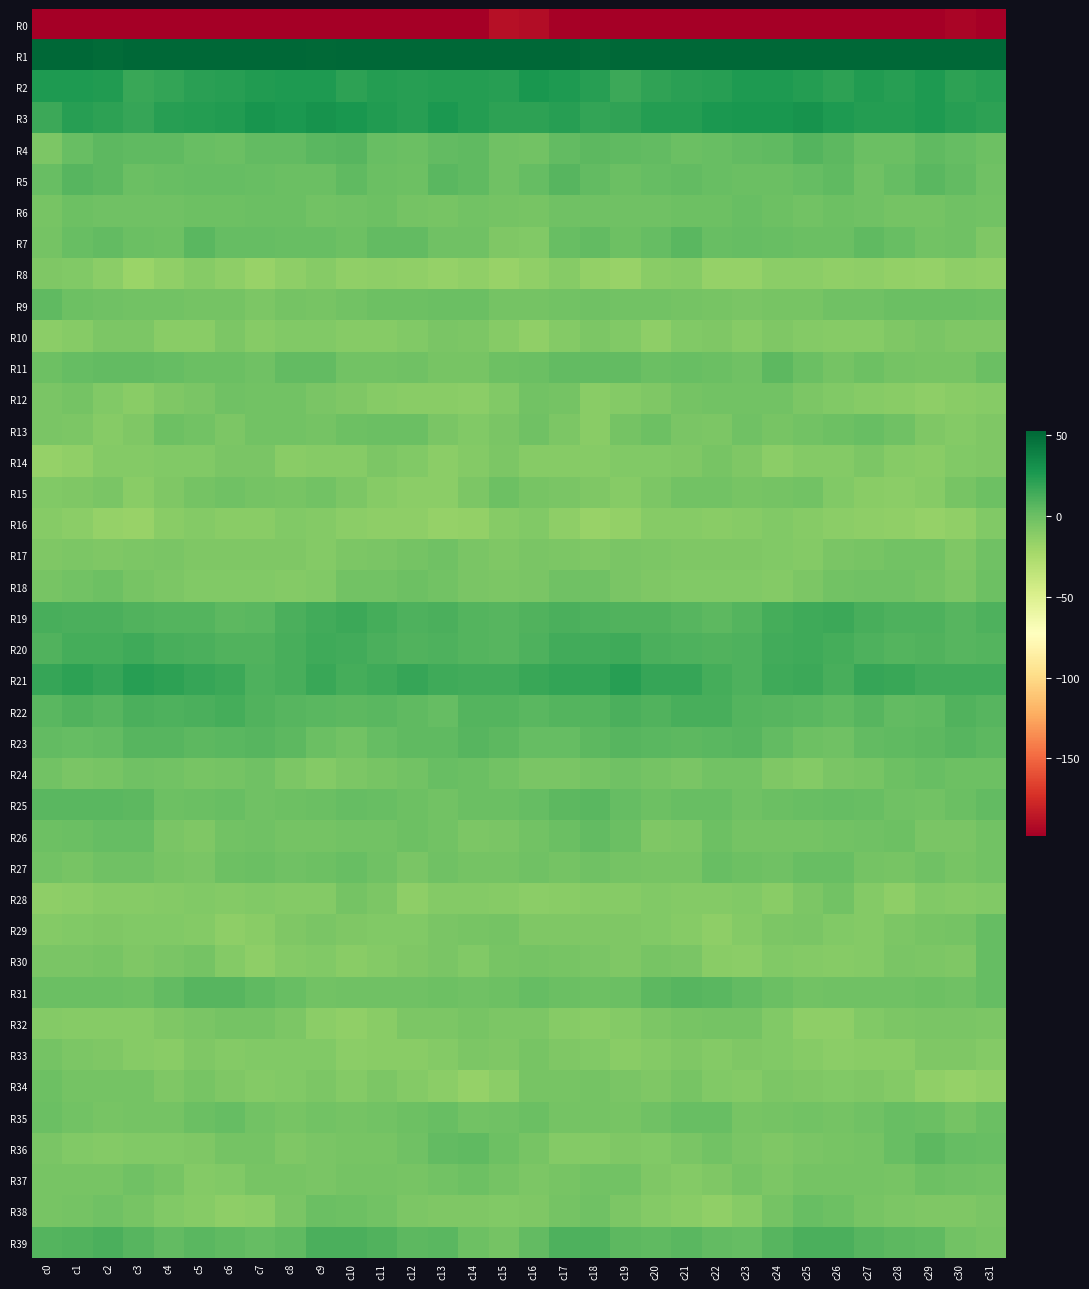

Reading right to left, transcribe all the data shown in this chart.

R0: c31=-208.5	c30=-195.1	c29=-203.3	c28=-201.2	c27=-200.6	c26=-207.0	c25=-209.5	c24=-208.0	c23=-211.7	c22=-204.3	c21=-202.9	c20=-207.4	c19=-199.5	c18=-199.2	c17=-196.8	c16=-190.6	c15=-189.0	c14=-198.1	c13=-204.0	c12=-199.9	c11=-202.4	c10=-209.1	c9=-209.2	c8=-209.0	c7=-210.3	c6=-201.9	c5=-205.7	c4=-205.1	c3=-198.3	c2=-198.9	c1=-198.1	c0=-225.6
R1: c31=58.1	c30=53.8	c29=55.4	c28=57.5	c27=54.5	c26=53.7	c25=52.2	c24=54.2	c23=58.6	c22=57.3	c21=59.5	c20=60.1	c19=54.1	c18=50.5	c17=51.8	c16=59.6	c15=57.1	c14=54.3	c13=56.4	c12=56.4	c11=53.8	c10=53.5	c9=51.5	c8=57.1	c7=57.5	c6=58.3	c5=59.9	c4=58.0	c3=52.0	c2=50.5	c1=53.2	c0=60.1
R2: c31=23.2	c30=21.2	c29=25.3	c28=22.4	c27=24.4	c26=21.2	c25=23.9	c24=25.6	c23=25.6	c22=23.0	c21=21.9	c20=20.2	c19=16.3	c18=22.2	c17=25.9	c16=27.7	c15=22.5	c14=23.5	c13=24.1	c12=22.6	c11=23.9	c10=20.8	c9=25.6	c8=25.6	c7=24.3	c6=22.7	c5=21.4	c4=18.5	c3=16.7	c2=25.0	c1=25.9	c0=25.7
R3: c31=21.2	c30=22.4	c29=26.0	c28=24.1	c27=23.5	c26=25.7	c25=30.0	c24=27.6	c23=27.2	c22=27.0	c21=23.4	c20=23.9	c19=19.4	c18=18.7	c17=22.8	c16=20.7	c15=20.3	c14=23.9	c13=26.3	c12=22.8	c11=24.4	c10=27.2	c9=30.0	c8=26.5	c7=28.2	c6=25.0	c5=23.9	c4=22.8	c3=17.7	c2=20.3	c1=22.4	c0=16.3
R4: c31=-0.5	c30=1.9	c29=4.1	c28=0.4	c27=0.2	c26=5.0	c25=7.7	c24=3.9	c23=3.1	c22=1.3	c21=-0.1	c20=3.4	c19=4.5	c18=4.9	c17=3.6	c16=-2.4	c15=-1.9	c14=3.7	c13=2.8	c12=-0.3	c11=1.3	c10=7.3	c9=6.3	c8=3.2	c7=3.1	c6=-0.1	c5=1.2	c4=4.4	c3=4.0	c2=5.1	c1=1.2	c0=-6.2
R5: c31=-1.5	c30=2.9	c29=6.1	c28=2.0	c27=-1.7	c26=4.1	c25=1.9	c24=-0.3	c23=0.6	c22=1.1	c21=2.8	c20=1.8	c19=-0.1	c18=2.7	c17=6.7	c16=2.6	c15=-1.4	c14=4.6	c13=5.8	c12=-0.7	c11=0.1	c10=4.4	c9=0.4	c8=0.1	c7=0.7	c6=1.9	c5=2.4	c4=1.1	c3=-0.1	c2=4.8	c1=6.9	c0=0.8
R6: c31=-3.2	c30=-1.7	c29=-4.1	c28=-4.0	c27=-1.8	c26=-0.7	c25=-2.6	c24=-0.6	c23=1.0	c22=-1.1	c21=-0.4	c20=-1.7	c19=-1.5	c18=-2.3	c17=-1.6	c16=-4.8	c15=-3.3	c14=-2.4	c13=-4.2	c12=-3.4	c11=-1.2	c10=-1.3	c9=-2.5	c8=0.4	c7=0.3	c6=-0.8	c5=-1.1	c4=-1.6	c3=-1.9	c2=-2.2	c1=-0.7	c0=-4.8
R7: c31=-7.5	c30=-1.7	c29=-2.4	c28=1.3	c27=4.0	c26=0.2	c25=0.4	c24=0.9	c23=2.2	c22=1.0	c21=5.6	c20=2.1	c19=-1.3	c18=3.0	c17=1.1	c16=-8.4	c15=-7.5	c14=-1.3	c13=-2.2	c12=3.1	c11=2.9	c10=-0.8	c9=1.1	c8=1.1	c7=1.9	c6=2.4	c5=5.9	c4=-0.5	c3=0.2	c2=3.1	c1=1.5	c0=-3.8
R8: c31=-14.5	c30=-13.9	c29=-16.1	c28=-15.3	c27=-13.4	c26=-14.6	c25=-12.1	c24=-12.3	c23=-16.4	c22=-16.4	c21=-10.8	c20=-12.0	c19=-17.8	c18=-15.2	c17=-10.8	c16=-15.0	c15=-17.6	c14=-14.6	c13=-16.4	c12=-14.4	c11=-13.7	c10=-14.5	c9=-10.8	c8=-14.0	c7=-17.6	c6=-13.9	c5=-10.2	c4=-14.5	c3=-18.0	c2=-12.8	c1=-8.5	c0=-7.9
R9: c31=-0.7	c30=0.2	c29=0.5	c28=-0.3	c27=-1.6	c26=-1.8	c25=-4.8	c24=-4.3	c23=-5.7	c22=-4.9	c21=-3.3	c20=-2.5	c19=-2.9	c18=-1.9	c17=-2.4	c16=-3.5	c15=-3.7	c14=0.4	c13=0.4	c12=-1.2	c11=-1.2	c10=-3.0	c9=-4.7	c8=-4.0	c7=-6.7	c6=-3.5	c5=-3.4	c4=-2.6	c3=-2.8	c2=-1.6	c1=-0.6	c0=4.6
R10: c31=-7.7	c30=-7.4	c29=-5.3	c28=-7.6	c27=-10.4	c26=-10.9	c25=-9.3	c24=-7.8	c23=-10.3	c22=-7.9	c21=-8.7	c20=-13.2	c19=-8.2	c18=-6.2	c17=-9.5	c16=-14.4	c15=-10.3	c14=-6.6	c13=-5.6	c12=-8.9	c11=-10.8	c10=-10.2	c9=-8.2	c8=-8.7	c7=-10.2	c6=-7.1	c5=-11.2	c4=-11.6	c3=-6.8	c2=-6.9	c1=-10.8	c0=-13.0
R11: c31=-0.1	c30=-4.5	c29=-4.3	c28=-3.3	c27=-1.2	c26=-3.9	c25=0.3	c24=5.1	c23=-1.3	c22=-0.3	c21=0.9	c20=0.4	c19=2.9	c18=3.2	c17=2.8	c16=0.3	c15=-1.2	c14=-5.0	c13=-4.3	c12=-1.7	c11=-2.6	c10=-2.9	c9=2.9	c8=3.5	c7=-2.1	c6=0.6	c5=-0.1	c4=1.7	c3=3.1	c2=3.3	c1=1.8	c0=-1.1
R12: c31=-10.3	c30=-11.6	c29=-13.1	c28=-11.3	c27=-11.0	c26=-9.0	c25=-6.2	c24=-3.0	c23=-2.9	c22=-2.3	c21=-3.4	c20=-7.3	c19=-10.1	c18=-11.2	c17=-3.7	c16=-3.0	c15=-8.6	c14=-12.6	c13=-12.0	c12=-11.1	c11=-10.6	c10=-7.4	c9=-5.4	c8=-2.4	c7=-3.2	c6=-2.1	c5=-5.4	c4=-7.9	c3=-11.8	c2=-8.6	c1=-3.3	c0=-5.6
R13: c31=-7.6	c30=-9.5	c29=-7.2	c28=-1.8	c27=0.9	c26=-0.7	c25=-2.8	c24=-4.3	c23=-1.6	c22=-6.2	c21=-5.3	c20=-0.3	c19=-4.1	c18=-11.3	c17=-7.1	c16=-1.5	c15=-6.1	c14=-8.5	c13=-5.5	c12=0.1	c11=0.6	c10=-1.1	c9=-4.2	c8=-2.9	c7=-2.9	c6=-7.0	c5=-3.0	c4=-0.4	c3=-7.8	c2=-10.9	c1=-6.8	c0=-5.4
R14: c31=-7.2	c30=-9.1	c29=-11.4	c28=-10.5	c27=-6.2	c26=-10.0	c25=-9.8	c24=-12.6	c23=-7.6	c22=-4.6	c21=-7.7	c20=-9.1	c19=-8.5	c18=-10.3	c17=-11.0	c16=-10.3	c15=-6.4	c14=-9.4	c13=-12.1	c12=-8.5	c11=-6.7	c10=-10.8	c9=-10.5	c8=-11.6	c7=-5.4	c6=-5.3	c5=-8.7	c4=-8.2	c3=-10.0	c2=-9.9	c1=-14.1	c0=-16.5
R15: c31=-0.8	c30=-5.0	c29=-10.6	c28=-13.0	c27=-12.0	c26=-8.6	c25=-3.1	c24=-4.0	c23=-4.6	c22=-2.7	c21=-2.7	c20=-6.6	c19=-10.6	c18=-7.9	c17=-5.8	c16=-4.6	c15=-1.2	c14=-6.5	c13=-12.7	c12=-12.7	c11=-11.0	c10=-6.6	c9=-2.7	c8=-4.5	c7=-4.1	c6=-2.0	c5=-4.0	c4=-8.1	c3=-11.1	c2=-5.6	c1=-7.9	c0=-8.7
R16: c31=-8.4	c30=-14.2	c29=-16.4	c28=-14.3	c27=-13.2	c26=-12.5	c25=-10.7	c24=-8.8	c23=-10.6	c22=-11.3	c21=-10.3	c20=-10.6	c19=-15.2	c18=-17.6	c17=-13.3	c16=-8.8	c15=-10.9	c14=-15.2	c13=-16.2	c12=-13.3	c11=-13.4	c10=-12.2	c9=-9.8	c8=-8.9	c7=-11.3	c6=-11.2	c5=-10.0	c4=-11.8	c3=-17.0	c2=-16.4	c1=-12.2	c0=-10.4
R17: c31=-2.2	c30=-7.4	c29=-2.4	c28=-3.2	c27=-5.0	c26=-6.1	c25=-9.4	c24=-8.7	c23=-7.2	c22=-7.5	c21=-7.9	c20=-6.9	c19=-5.6	c18=-7.2	c17=-6.8	c16=-5.4	c15=-7.5	c14=-6.0	c13=-1.9	c12=-3.8	c11=-5.8	c10=-7.2	c9=-9.9	c8=-7.9	c7=-7.3	c6=-7.8	c5=-7.7	c4=-5.9	c3=-6.6	c2=-7.5	c1=-6.5	c0=-7.6
R18: c31=-0.5	c30=-6.3	c29=-3.7	c28=-1.9	c27=-1.8	c26=-2.3	c25=-6.7	c24=-9.2	c23=-8.8	c22=-8.7	c21=-9.0	c20=-7.3	c19=-5.5	c18=-2.1	c17=-1.9	c16=-5.3	c15=-6.4	c14=-5.8	c13=-2.8	c12=-1.0	c11=-2.6	c10=-3.1	c9=-8.5	c8=-9.2	c7=-8.7	c6=-8.6	c5=-8.8	c4=-6.4	c3=-5.1	c2=-0.8	c1=-3.2	c0=-5.1
R19: c31=9.8	c30=7.4	c29=9.9	c28=10.0	c27=11.7	c26=15.4	c25=15.3	c24=12.5	c23=8.0	c22=4.7	c21=6.8	c20=9.0	c19=8.6	c18=9.8	c17=11.0	c16=8.9	c15=7.1	c14=7.8	c13=10.6	c12=10.4	c11=13.0	c10=16.3	c9=14.0	c8=11.3	c7=6.2	c6=4.7	c5=8.4	c4=8.2	c3=8.8	c2=10.6	c1=11.4	c0=12.4
R20: c31=8.1	c30=7.3	c29=9.2	c28=8.4	c27=9.5	c26=12.7	c25=14.4	c24=13.5	c23=9.8	c22=9.1	c21=10.4	c20=11.0	c19=14.4	c18=13.9	c17=13.4	c16=9.9	c15=6.7	c14=7.7	c13=9.6	c12=8.6	c11=10.5	c10=14.0	c9=14.4	c8=12.3	c7=8.8	c6=9.4	c5=10.8	c4=11.9	c3=14.7	c2=13.2	c1=13.3	c0=9.4
R21: c31=14.0	c30=14.4	c29=13.7	c28=17.2	c27=17.5	c26=12.1	c25=15.8	c24=14.9	c23=9.7	c22=13.4	c21=17.6	c20=18.3	c19=23.1	c18=18.5	c17=19.3	c16=17.1	c15=14.2	c14=14.0	c13=14.5	c12=18.2	c11=15.3	c10=12.8	c9=17.2	c8=12.3	c7=9.8	c6=15.8	c5=17.3	c4=20.6	c3=22.3	c2=17.5	c1=20.4	c0=17.5
R22: c31=6.9	c30=8.9	c29=3.8	c28=3.0	c27=6.6	c26=4.4	c25=5.8	c24=6.9	c23=8.1	c22=11.5	c21=11.8	c20=9.4	c19=10.8	c18=7.9	c17=8.1	c16=6.2	c15=7.6	c14=8.1	c13=2.0	c12=4.5	c11=6.2	c10=4.8	c9=6.6	c8=7.2	c7=8.9	c6=12.5	c5=10.5	c4=9.7	c3=10.8	c2=7.1	c1=8.8	c0=6.2
R23: c31=5.3	c30=6.6	c29=5.1	c28=4.1	c27=3.0	c26=-1.7	c25=-1.1	c24=3.0	c23=7.2	c22=6.5	c21=5.1	c20=6.4	c19=7.2	c18=4.7	c17=2.0	c16=2.0	c15=5.0	c14=6.8	c13=4.0	c12=4.1	c11=1.7	c10=-2.3	c9=-0.0	c8=5.2	c7=7.3	c6=6.2	c5=5.2	c4=6.9	c3=7.1	c2=3.2	c1=2.6	c0=3.3
R24: c31=-0.7	c30=-1.1	c29=1.6	c28=-1.1	c27=-4.6	c26=-5.5	c25=-9.2	c24=-8.1	c23=-2.7	c22=-2.8	c21=-5.2	c20=-3.4	c19=-2.1	c18=-3.8	c17=-6.1	c16=-6.0	c15=-2.7	c14=-0.2	c13=1.4	c12=-2.8	c11=-4.6	c10=-6.8	c9=-9.8	c8=-6.2	c7=-1.5	c6=-4.2	c5=-4.7	c4=-2.6	c3=-2.2	c2=-4.7	c1=-5.5	c0=-3.0
R25: c31=2.8	c30=0.5	c29=-2.4	c28=-1.8	c27=0.8	c26=2.1	c25=0.9	c24=0.6	c23=-1.9	c22=0.7	c21=0.9	c20=-0.8	c19=2.4	c18=5.7	c17=5.5	c16=2.4	c15=0.0	c14=-0.3	c13=-2.9	c12=-0.6	c11=1.4	c10=2.1	c9=0.4	c8=-0.4	c7=-1.3	c6=1.2	c5=0.3	c4=-0.5	c3=4.6	c2=5.9	c1=6.5	c0=6.3
R26: c31=-3.1	c30=-6.1	c29=-5.3	c28=-0.8	c27=-1.9	c26=-2.8	c25=-3.4	c24=-3.8	c23=-4.0	c22=-0.8	c21=-6.5	c20=-7.7	c19=0.0	c18=3.0	c17=0.1	c16=-2.6	c15=-5.4	c14=-6.6	c13=-2.9	c12=-0.9	c11=-2.4	c10=-2.8	c9=-3.8	c8=-4.2	c7=-2.1	c6=-2.6	c5=-8.1	c4=-5.3	c3=2.3	c2=2.3	c1=-0.0	c0=-1.2
R27: c31=-2.4	c30=-4.8	c29=-1.8	c28=-4.6	c27=-3.8	c26=1.1	c25=0.9	c24=-1.6	c23=-0.8	c22=0.7	c21=-4.4	c20=-4.9	c19=-3.5	c18=-1.5	c17=-4.0	c16=-2.0	c15=-3.7	c14=-4.0	c13=-1.9	c12=-5.3	c11=-1.8	c10=1.6	c9=-0.4	c8=-1.7	c7=0.4	c6=-0.9	c5=-5.2	c4=-4.9	c3=-2.2	c2=-1.9	c1=-4.3	c0=-3.1
R28: c31=-9.1	c30=-9.7	c29=-8.8	c28=-13.3	c27=-9.6	c26=-2.9	c25=-6.9	c24=-11.2	c23=-8.2	c22=-9.1	c21=-9.5	c20=-9.0	c19=-10.5	c18=-10.8	c17=-11.6	c16=-12.4	c15=-10.1	c14=-9.5	c13=-9.5	c12=-13.8	c11=-6.2	c10=-3.4	c9=-9.6	c8=-10.0	c7=-8.6	c6=-9.2	c5=-8.9	c4=-9.7	c3=-11.0	c2=-10.3	c1=-12.8	c0=-13.2
R29: c31=2.0	c30=-3.9	c29=-5.1	c28=-7.0	c27=-9.1	c26=-8.8	c25=-5.5	c24=-6.6	c23=-9.2	c22=-14.0	c21=-10.8	c20=-8.8	c19=-8.1	c18=-8.0	c17=-7.8	c16=-7.6	c15=-4.2	c14=-4.9	c13=-5.4	c12=-8.5	c11=-9.0	c10=-7.9	c9=-5.2	c8=-7.2	c7=-11.9	c6=-13.3	c5=-9.3	c4=-8.7	c3=-8.2	c2=-7.8	c1=-8.6	c0=-9.4
R30: c31=2.1	c30=-7.8	c29=-6.5	c28=-6.1	c27=-9.2	c26=-10.8	c25=-9.9	c24=-8.2	c23=-12.2	c22=-11.5	c21=-5.4	c20=-4.3	c19=-7.4	c18=-5.7	c17=-4.7	c16=-3.3	c15=-5.0	c14=-8.4	c13=-5.9	c12=-7.3	c11=-10.0	c10=-11.3	c9=-8.5	c8=-9.4	c7=-13.2	c6=-9.3	c5=-3.6	c4=-6.0	c3=-7.3	c2=-4.7	c1=-5.8	c0=-5.9
R31: c31=2.2	c30=-2.2	c29=-0.6	c28=-1.8	c27=-1.3	c26=-1.4	c25=-3.1	c24=0.0	c23=3.0	c22=6.2	c21=7.2	c20=4.8	c19=0.3	c18=-1.3	c17=0.6	c16=1.8	c15=-1.2	c14=-1.8	c13=-1.0	c12=-1.7	c11=-1.5	c10=-2.2	c9=-2.6	c8=1.6	c7=3.6	c6=7.4	c5=6.6	c4=2.9	c3=-0.8	c2=-0.2	c1=0.4	c0=0.4
R32: c31=-6.7	c30=-5.8	c29=-6.1	c28=-6.8	c27=-8.9	c26=-13.4	c25=-13.8	c24=-9.1	c23=-3.8	c22=-3.3	c21=-5.0	c20=-6.4	c19=-9.7	c18=-11.5	c17=-10.8	c16=-7.1	c15=-6.5	c14=-5.1	c13=-6.9	c12=-6.7	c11=-11.1	c10=-14.0	c9=-12.5	c8=-6.7	c7=-3.3	c6=-3.6	c5=-6.0	c4=-7.4	c3=-10.7	c2=-11.1	c1=-10.8	c0=-9.2
R33: c31=-9.3	c30=-7.5	c29=-8.1	c28=-11.6	c27=-11.8	c26=-12.6	c25=-10.3	c24=-8.7	c23=-8.1	c22=-10.0	c21=-7.6	c20=-9.6	c19=-11.4	c18=-8.3	c17=-7.6	c16=-4.9	c15=-7.5	c14=-6.7	c13=-9.5	c12=-12.0	c11=-11.9	c10=-12.4	c9=-9.0	c8=-8.6	c7=-8.7	c6=-9.4	c5=-7.6	c4=-11.2	c3=-10.1	c2=-8.0	c1=-6.6	c0=-4.0
R34: c31=-14.3	c30=-16.5	c29=-14.9	c28=-10.1	c27=-7.3	c26=-8.9	c25=-7.5	c24=-7.0	c23=-9.8	c22=-8.8	c21=-5.2	c20=-7.2	c19=-5.8	c18=-3.3	c17=-4.6	c16=-4.5	c15=-12.9	c14=-16.5	c13=-12.5	c12=-9.2	c11=-7.1	c10=-9.3	c9=-6.3	c8=-8.3	c7=-9.7	c6=-7.6	c5=-4.7	c4=-8.1	c3=-4.0	c2=-4.1	c1=-3.7	c0=-0.6
R35: c31=0.4	c30=-4.0	c29=-0.2	c28=0.8	c27=-2.0	c26=-4.0	c25=-3.2	c24=-3.8	c23=-4.6	c22=1.3	c21=1.5	c20=-1.9	c19=-4.5	c18=-3.9	c17=-4.0	c16=0.5	c15=-2.1	c14=-3.2	c13=1.5	c12=-0.4	c11=-3.1	c10=-3.4	c9=-3.1	c8=-4.7	c7=-2.6	c6=2.3	c5=0.5	c4=-3.6	c3=-4.0	c2=-4.3	c1=-3.1	c0=-0.0
R36: c31=1.5	c30=2.0	c29=4.8	c28=0.8	c27=-3.8	c26=-4.8	c25=-5.2	c24=-7.7	c23=-5.9	c22=-2.6	c21=-5.7	c20=-8.5	c19=-8.0	c18=-9.3	c17=-9.5	c16=-4.7	c15=-0.6	c14=3.7	c13=3.6	c12=-1.4	c11=-4.5	c10=-4.8	c9=-5.7	c8=-7.9	c7=-4.0	c6=-3.3	c5=-7.2	c4=-8.4	c3=-8.2	c2=-10.0	c1=-8.4	c0=-5.9
R37: c31=-2.5	c30=-1.5	c29=-1.2	c28=-4.8	c27=-3.5	c26=-4.0	c25=-4.0	c24=-6.3	c23=-3.9	c22=-7.3	c21=-9.5	c20=-7.2	c19=-2.7	c18=-3.1	c17=-4.9	c16=-6.5	c15=-4.1	c14=-0.9	c13=-2.9	c12=-4.7	c11=-3.5	c10=-3.5	c9=-5.5	c8=-4.9	c7=-5.1	c6=-8.4	c5=-9.5	c4=-5.0	c3=-2.1	c2=-4.4	c1=-4.5	c0=-4.9
R38: c31=-5.3	c30=-7.5	c29=-7.6	c28=-6.9	c27=-4.5	c26=-1.1	c25=1.0	c24=-3.6	c23=-10.4	c22=-14.3	c21=-11.6	c20=-9.1	c19=-6.5	c18=-1.5	c17=-3.4	c16=-7.9	c15=-8.4	c14=-7.8	c13=-7.3	c12=-6.6	c11=-2.8	c10=-0.3	c9=0.2	c8=-6.0	c7=-12.8	c6=-13.8	c5=-10.2	c4=-8.7	c3=-4.3	c2=-1.5	c1=-3.7	c0=-4.3
R39: c31=-4.4	c30=-3.1	c29=4.2	c28=5.5	c27=7.4	c26=10.7	c25=11.4	c24=7.4	c23=2.3	c22=2.8	c21=5.9	c20=4.4	c19=4.9	c18=10.4	c17=9.5	c16=2.7	c15=-4.1	c14=-0.7	c13=6.3	c12=5.1	c11=9.4	c10=10.5	c9=11.1	c8=4.4	c7=2.1	c6=4.0	c5=6.4	c4=3.5	c3=6.8	c2=11.2	c1=8.8	c0=7.8